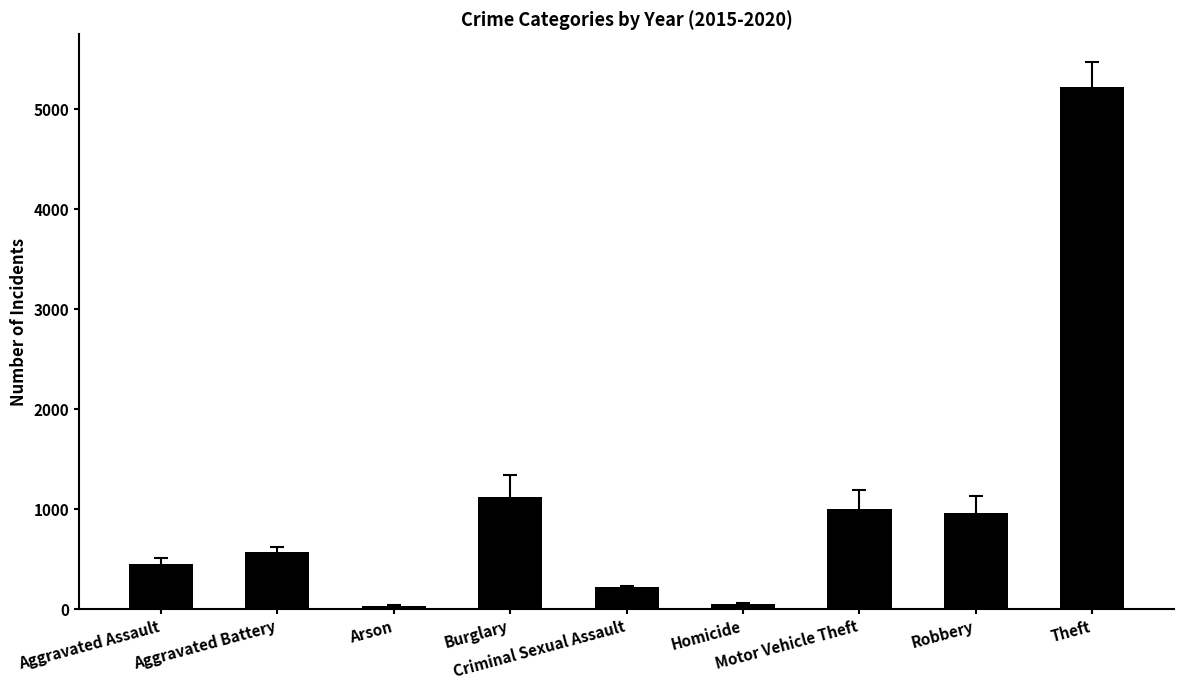

What is the change in value from Criminal Sexual Assault to Theft?

+5010.3